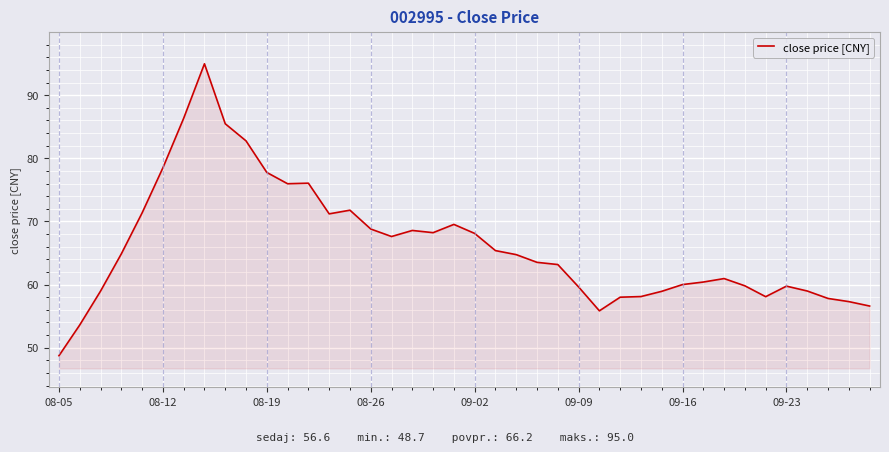

What is the difference between the maximum and minimum values?

46.2